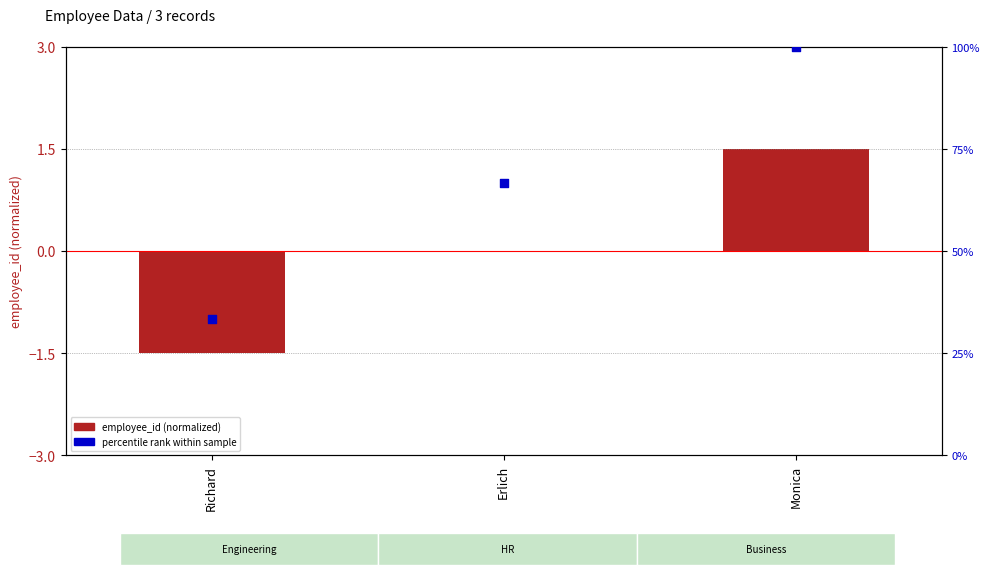

Which series has the largest Y range (max minus min)?

percentile rank